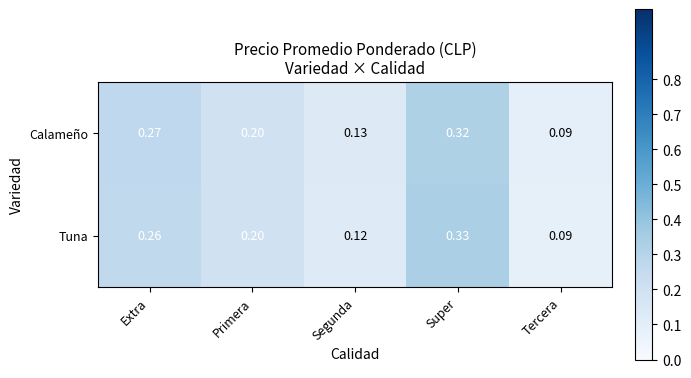

Which series has the widest spread of values?

Tuna